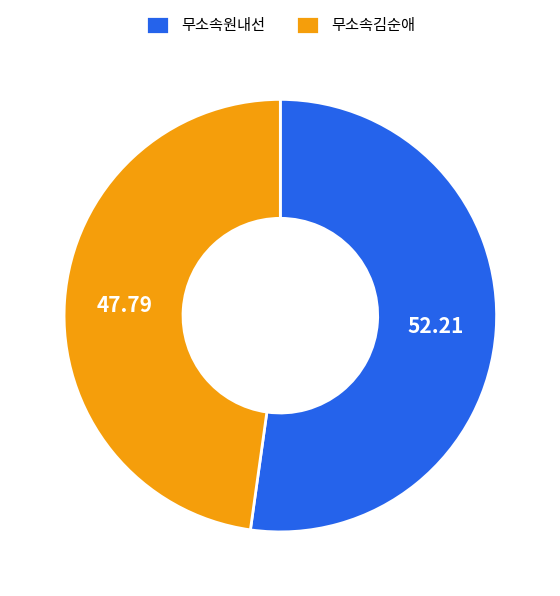

Which has a higher value, 무소속원내선 or 무소속김순애?

무소속원내선